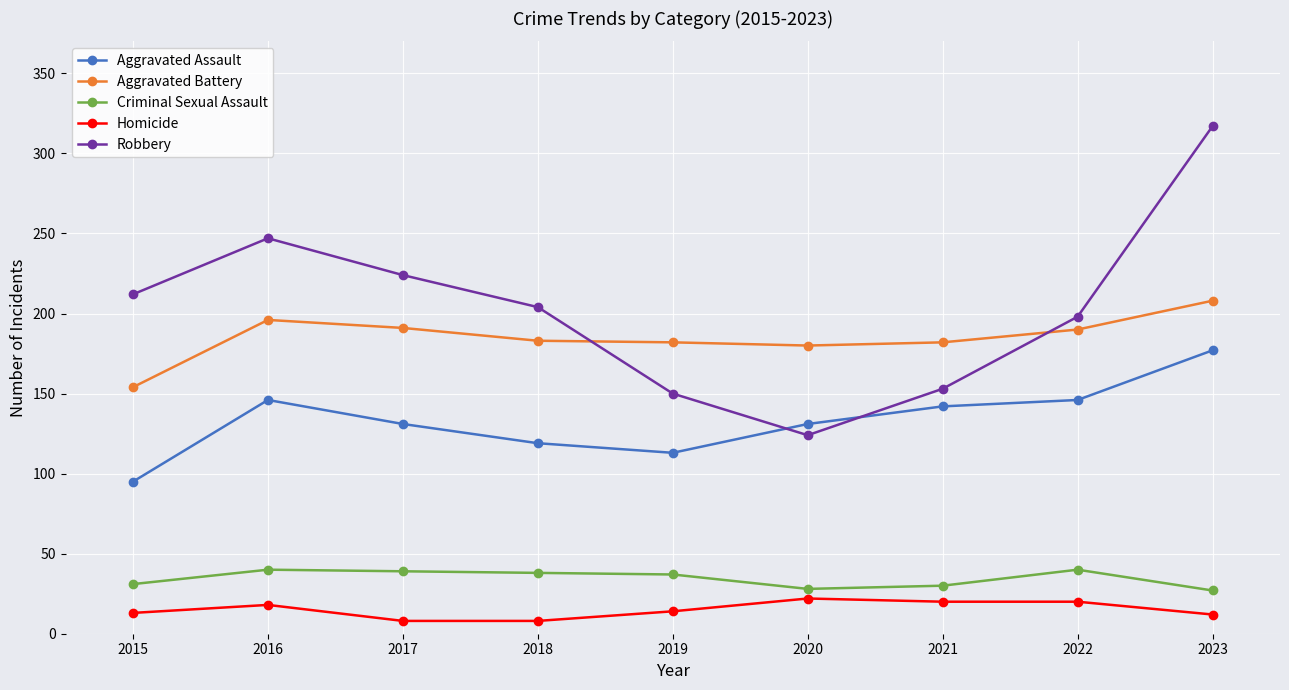

True or false: Homicide and Aggravated Assault cross at least once.

False